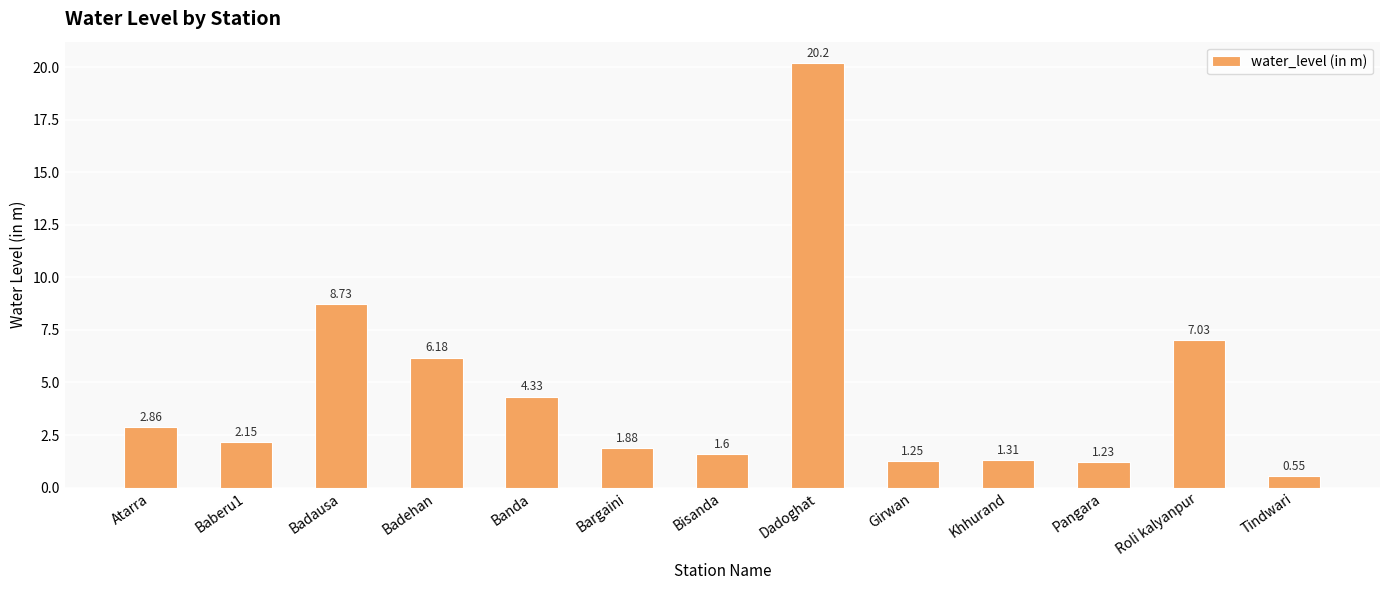

At which category does the chart reach its minimum across all series?

Tindwari